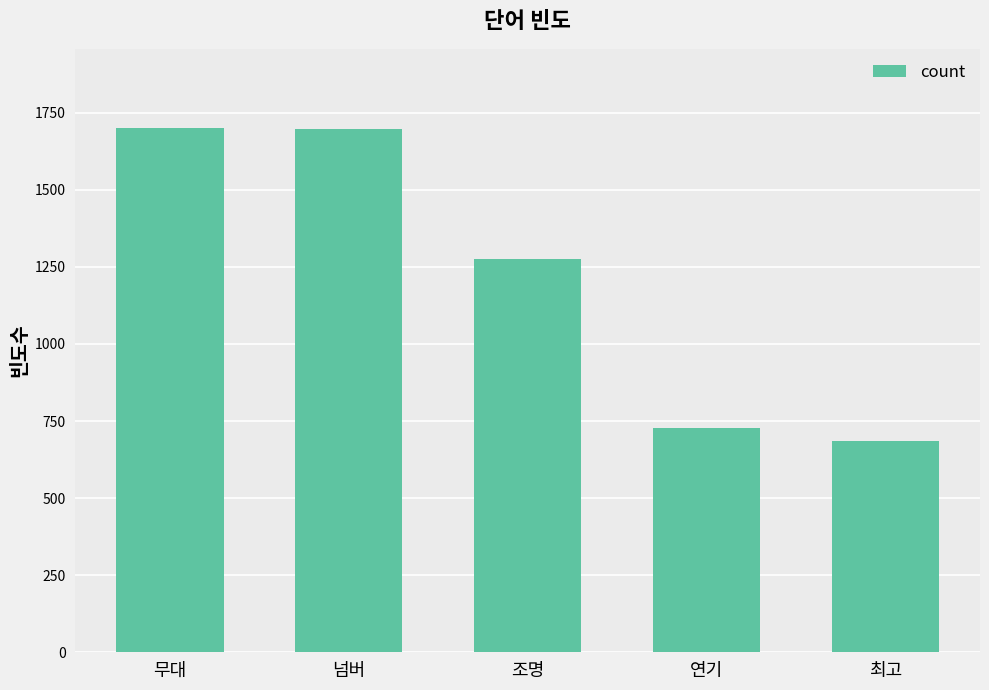

What is the label of the 1st bar from the left?

무대